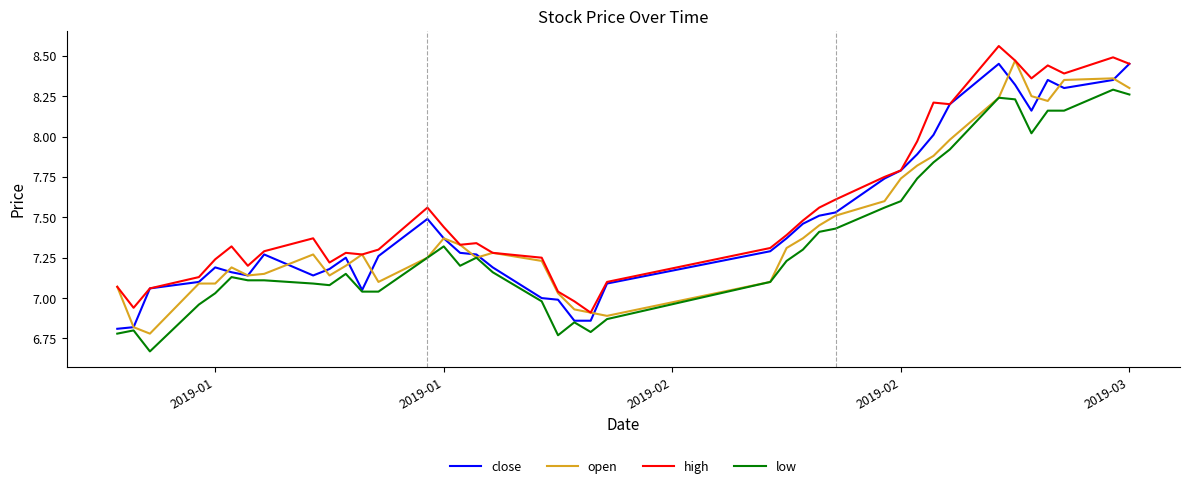

Which series has the largest total across all categories?

high